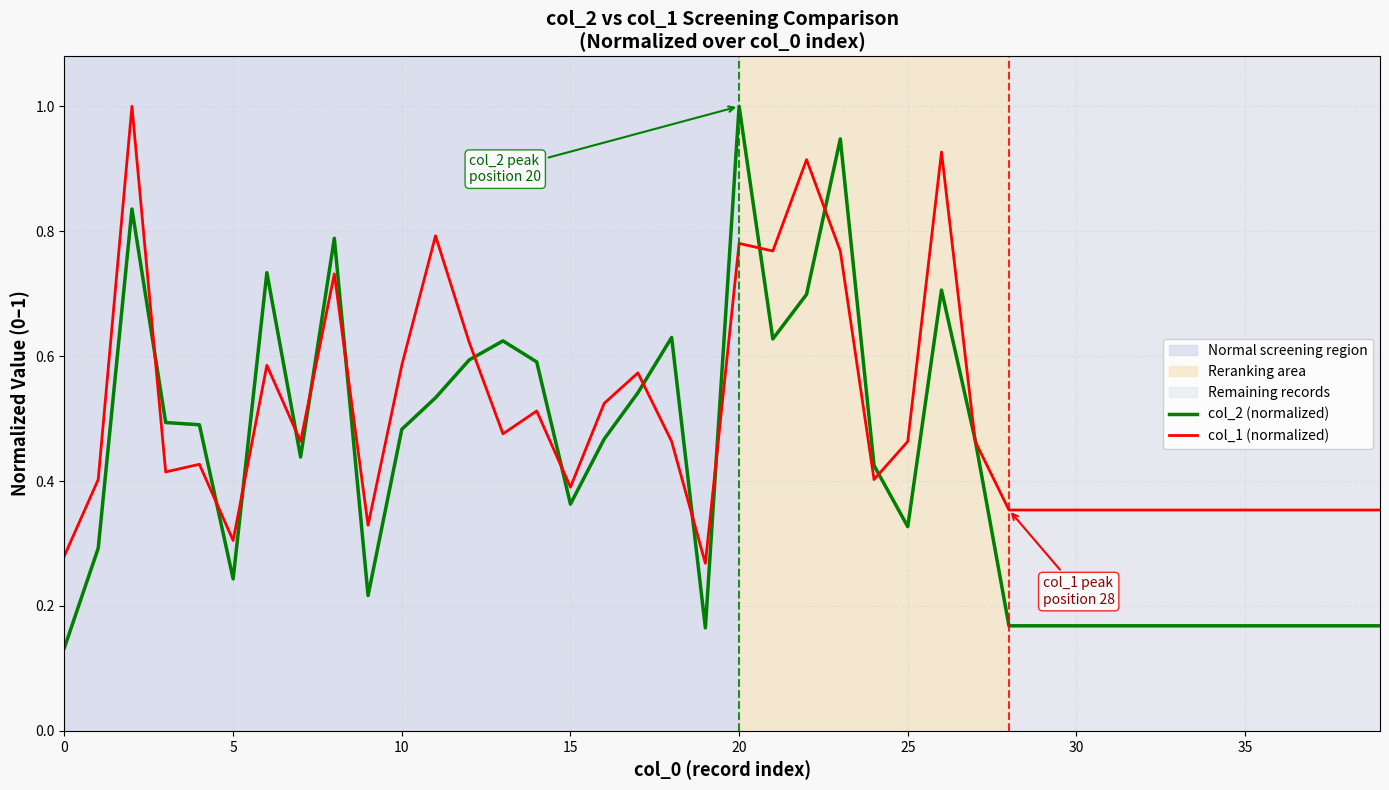

Which series has the largest total across all categories?

col_1 (normalized)